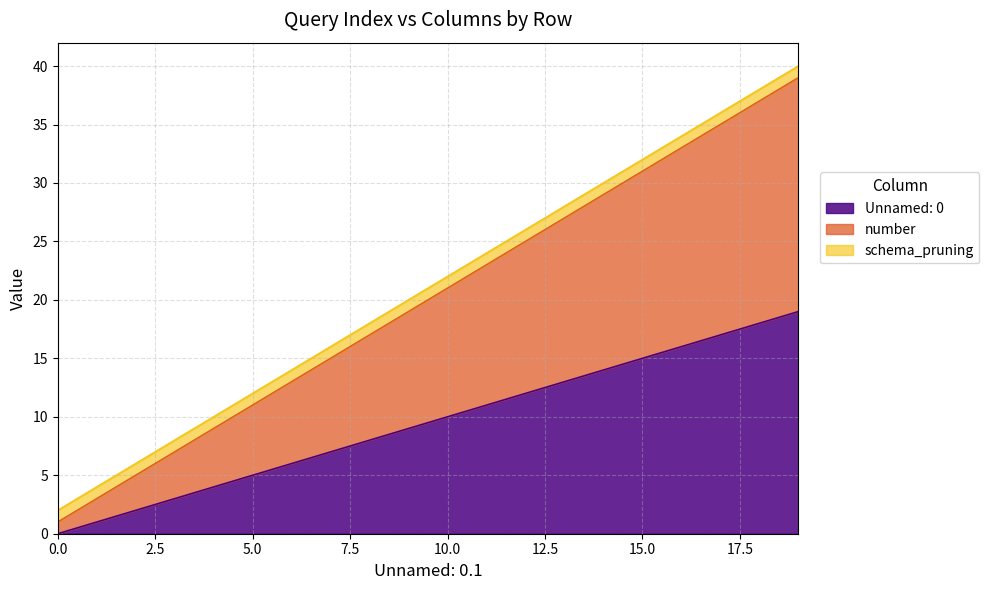

True or false: number and Unnamed: 0 intersect in this chart.

False